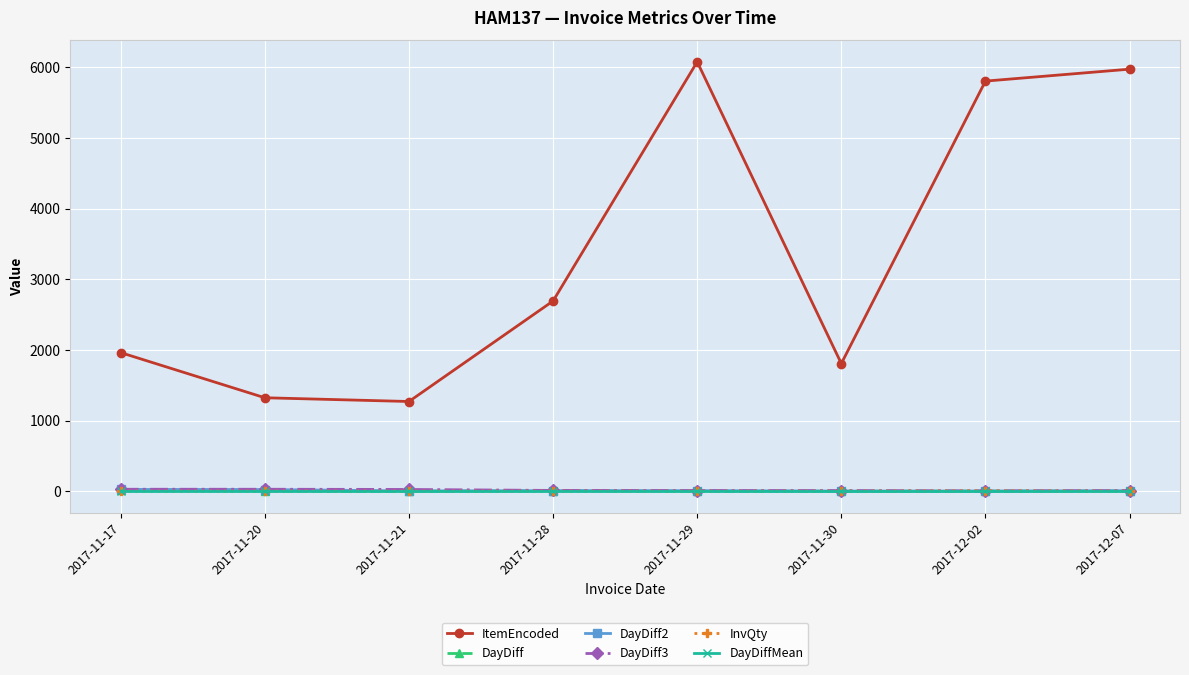

What is the maximum value shown in the chart?

6079.0